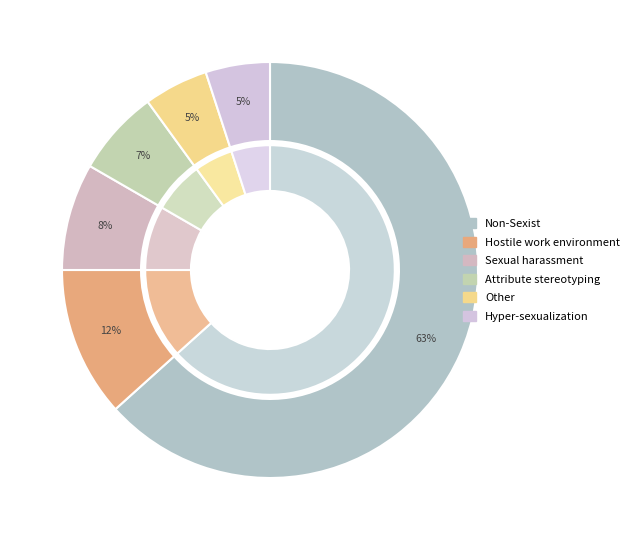

Which category has the biggest portion of the pie?

Non-Sexist